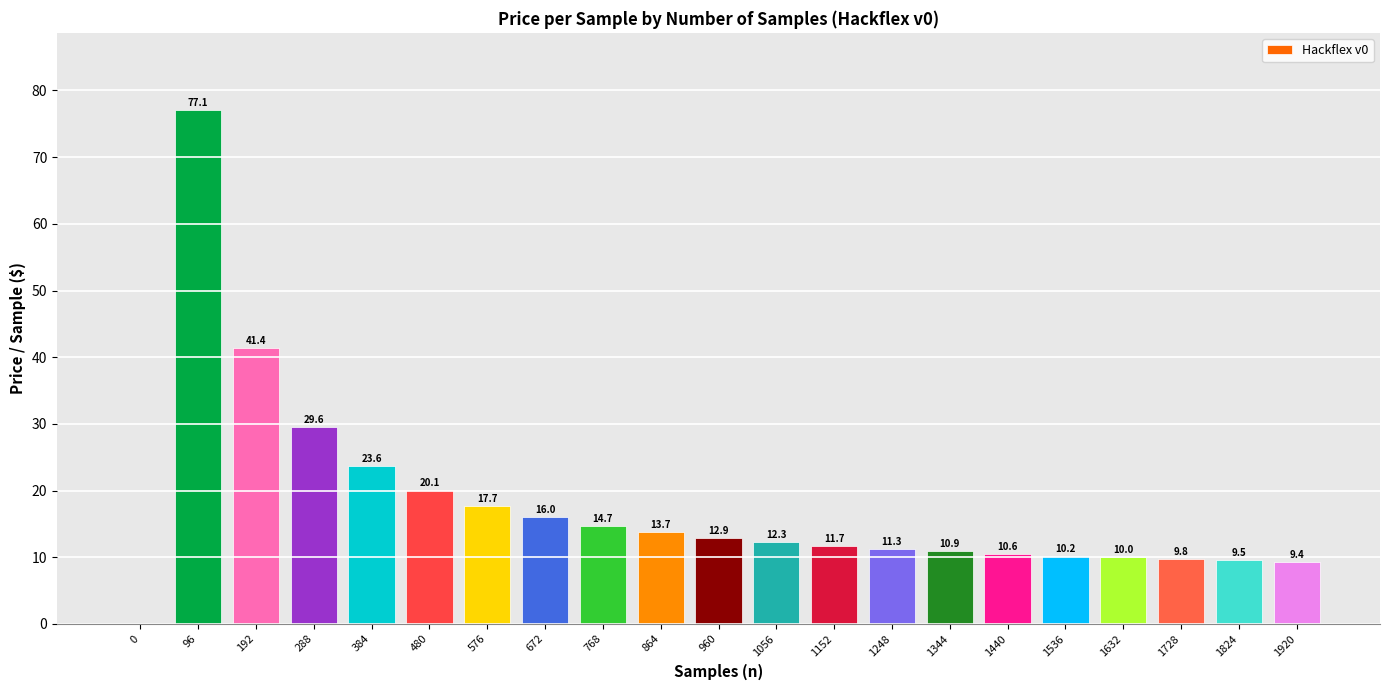

What value does the data have at 960?

12.9